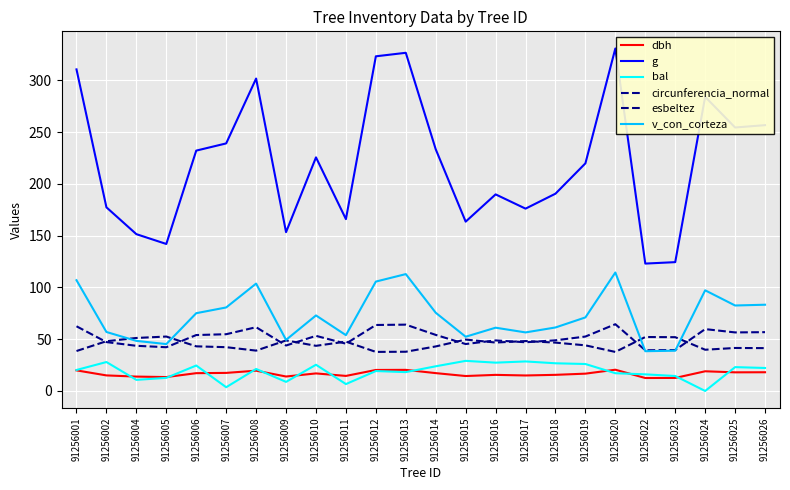

At 91256024, list the series in order from smallest to largest.

bal, dbh, esbeltez, circunferencia_normal, v_con_corteza, g